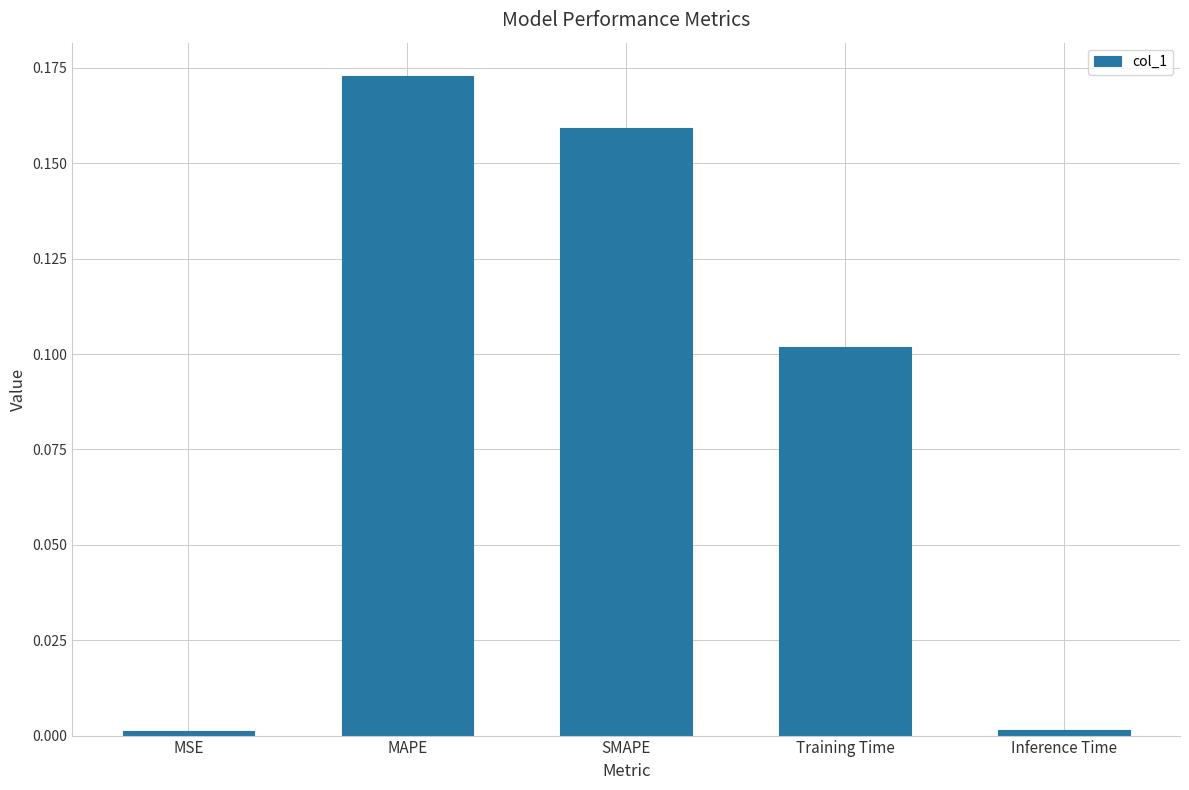

What is the label of the 4th bar from the left?

Training Time